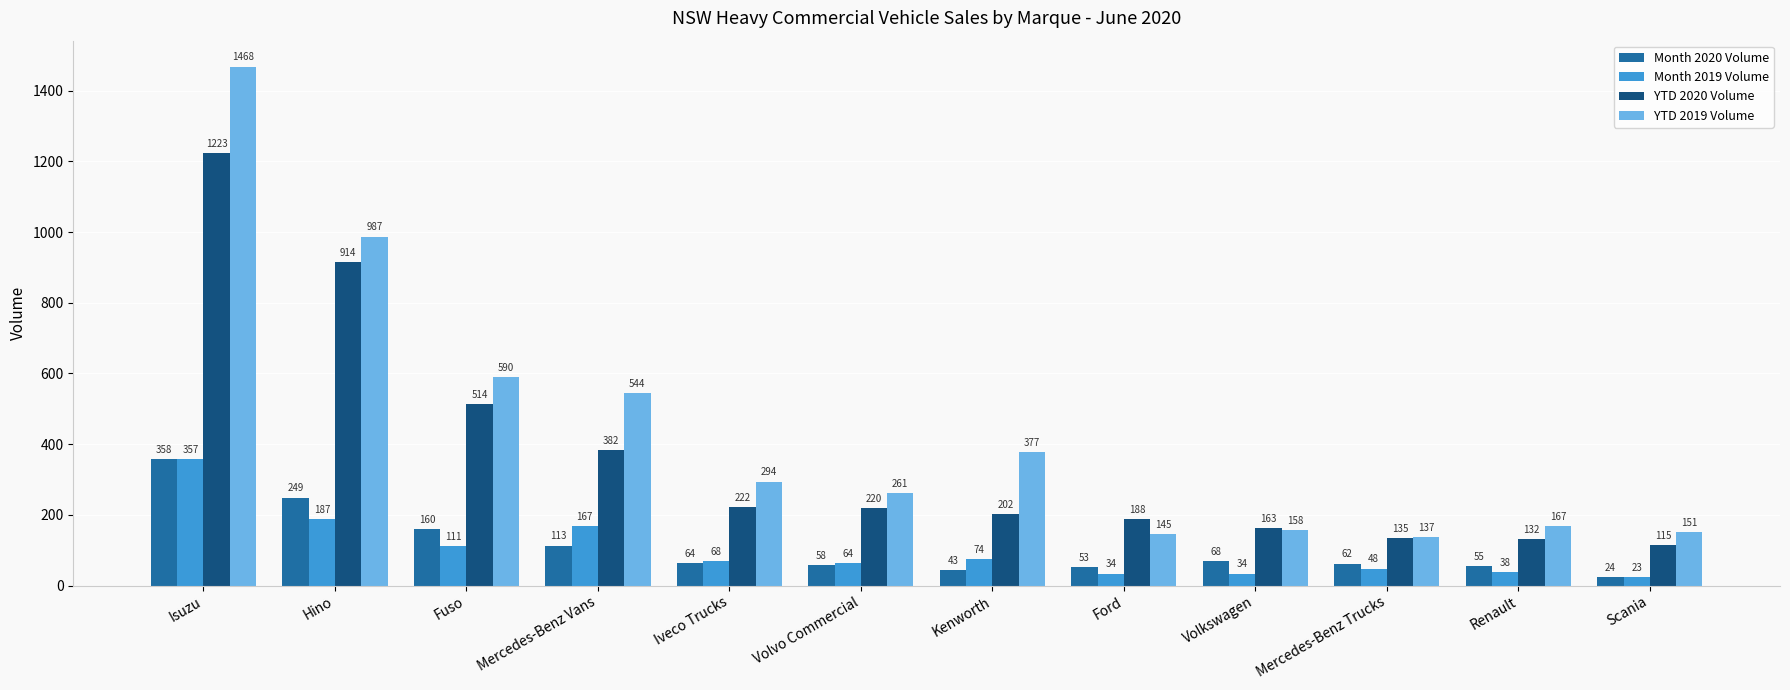

Are the bars horizontal?

No